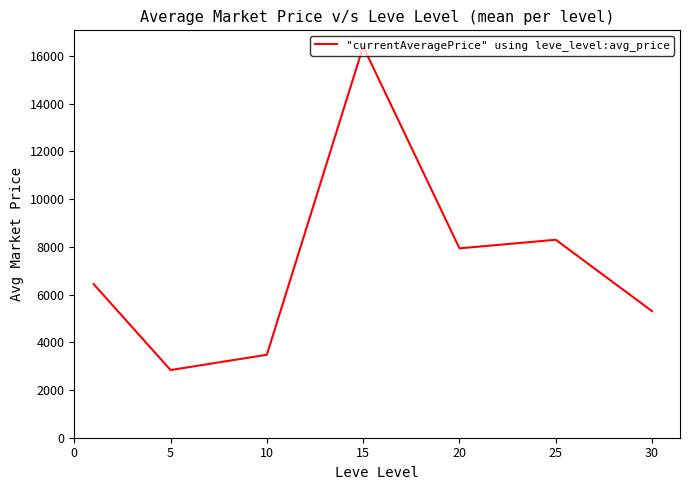

What is the minimum value shown in the chart?

2834.3